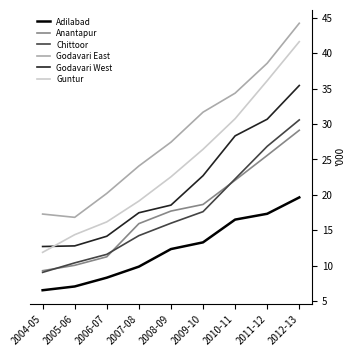

How many values in the Godavari West series exceed 18?

5